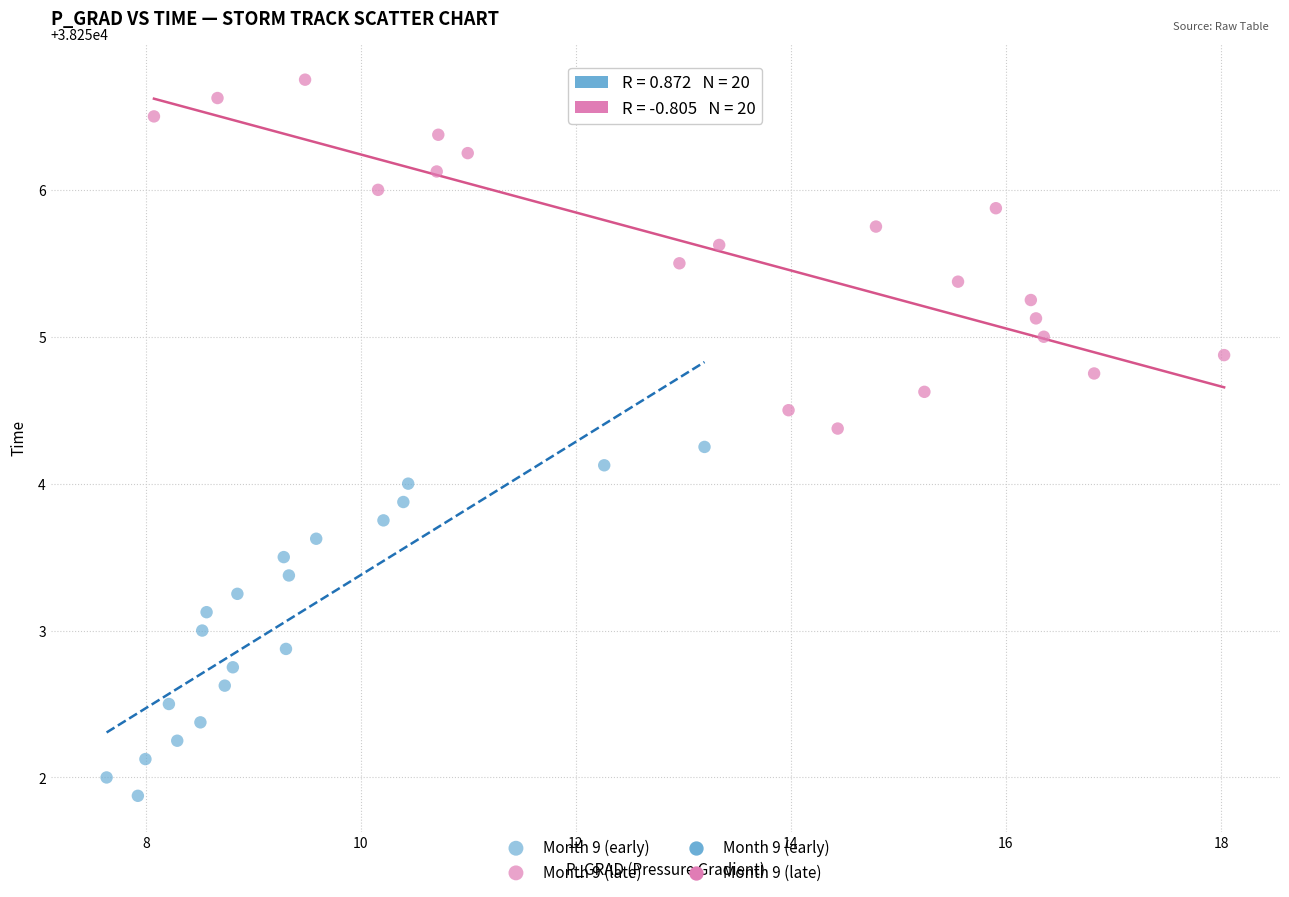

Which series contains the lowest Y value?

Month 9 (early)